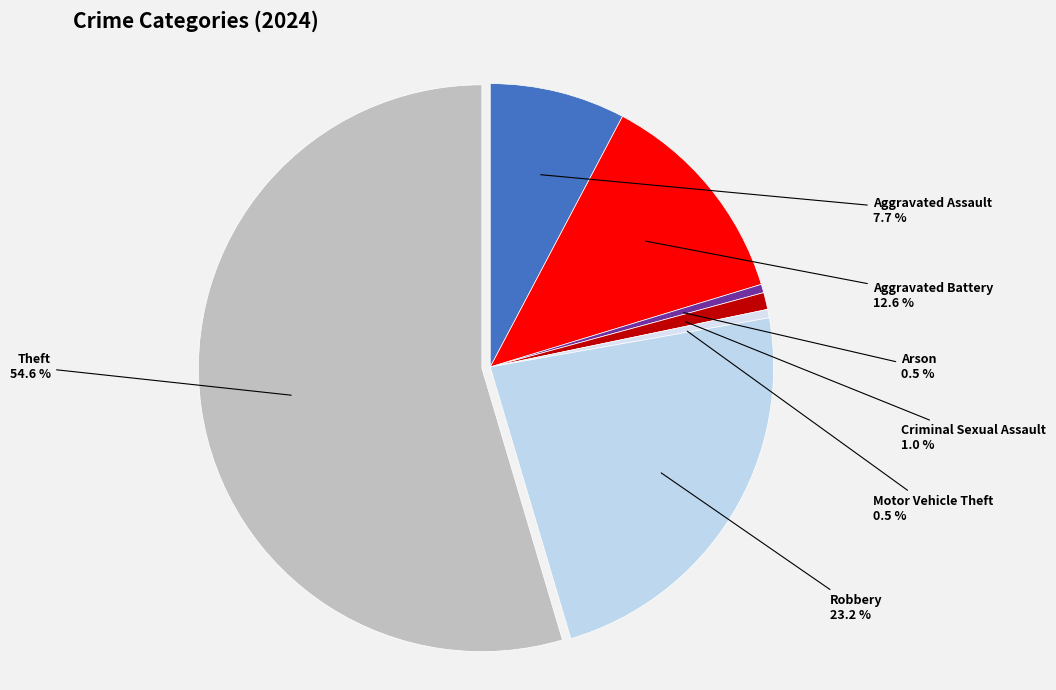

Which category has the biggest portion of the pie?

Theft